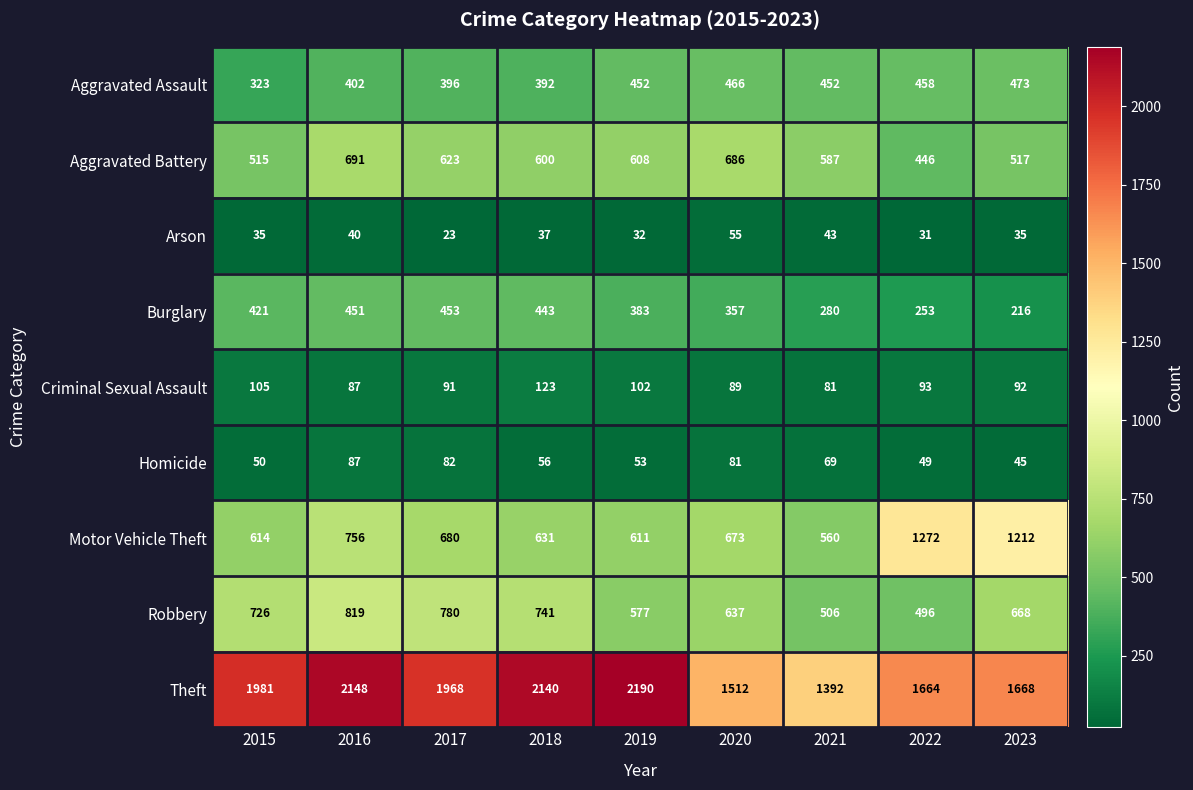

Which category has the highest value across all series?

2019